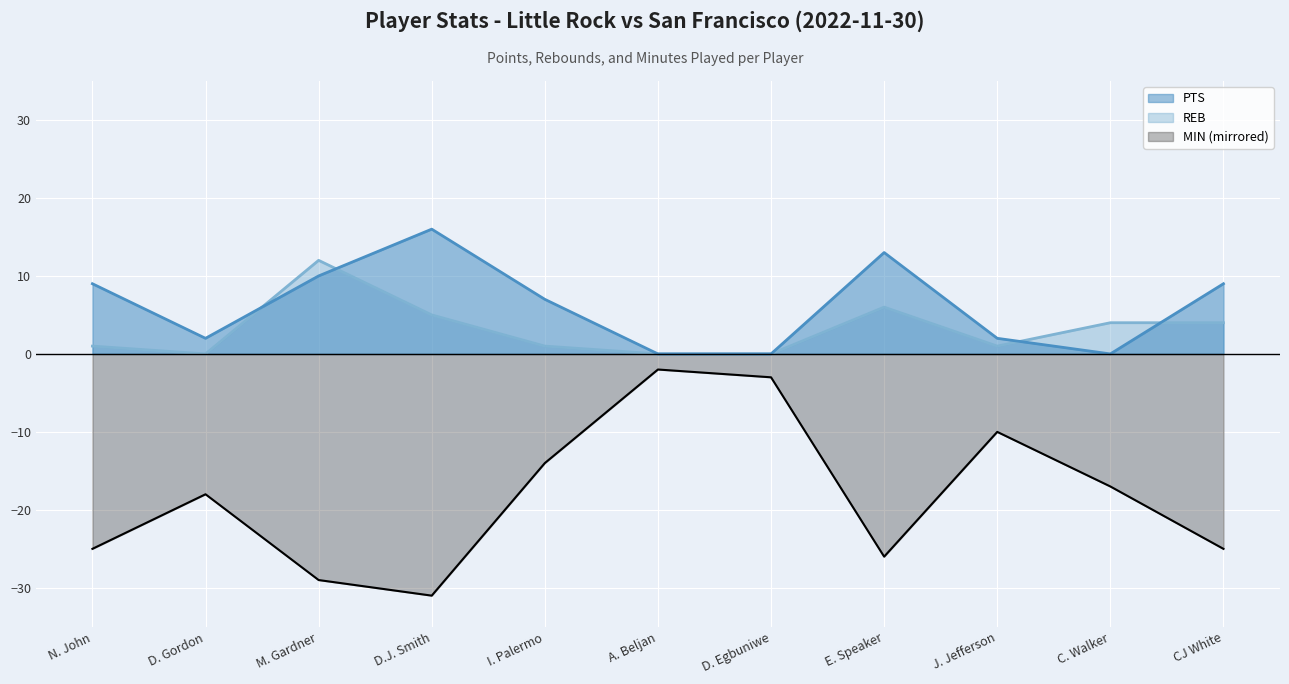

The REB series shows 17 at M. Gardner. True or false?

False